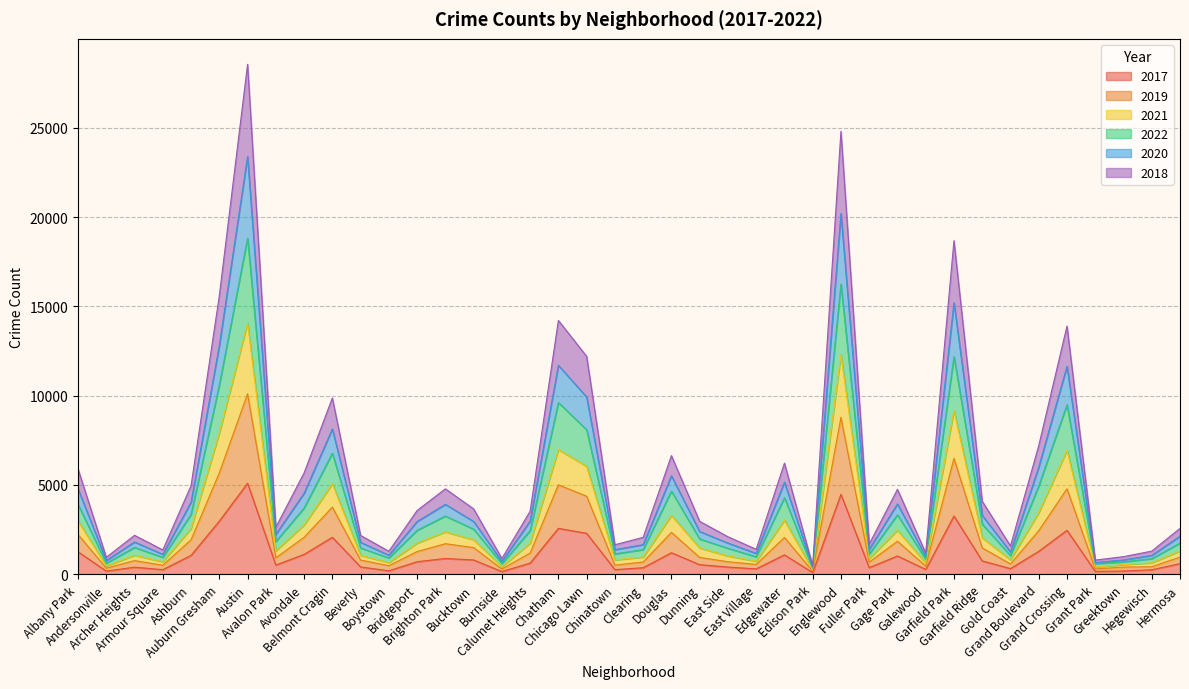

Does the chart display data point markers on the line(s)?

No